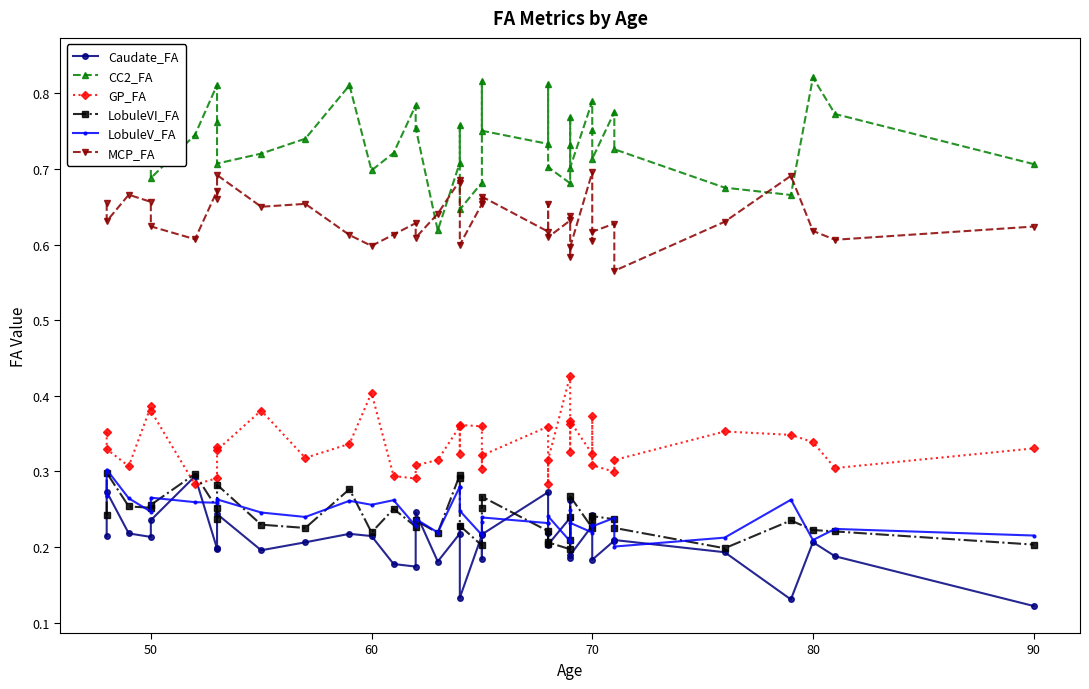

What is the difference between the maximum and minimum values in the CC2_FA series?

0.2